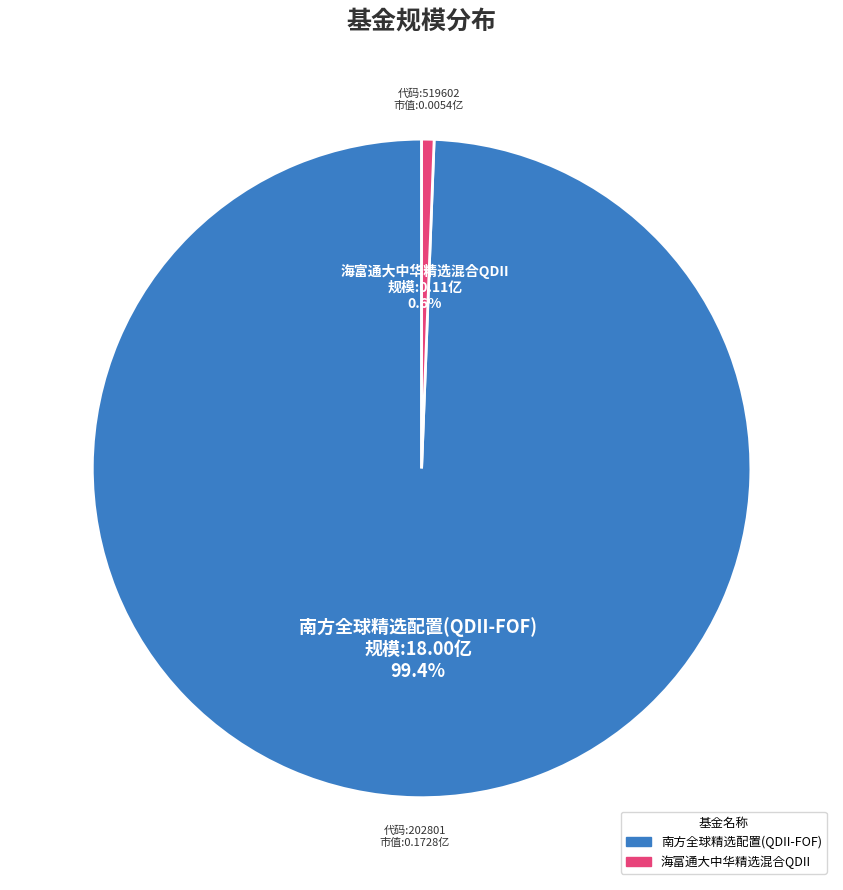

To the nearest percent, what is the average slice percentage?

50%